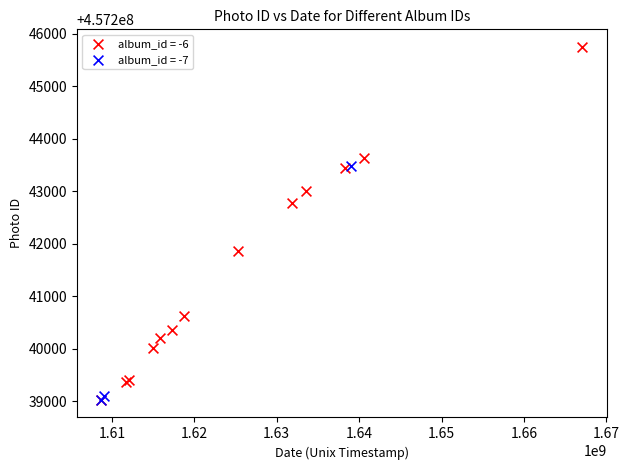

Which series has the largest Y range (max minus min)?

album_id = -6